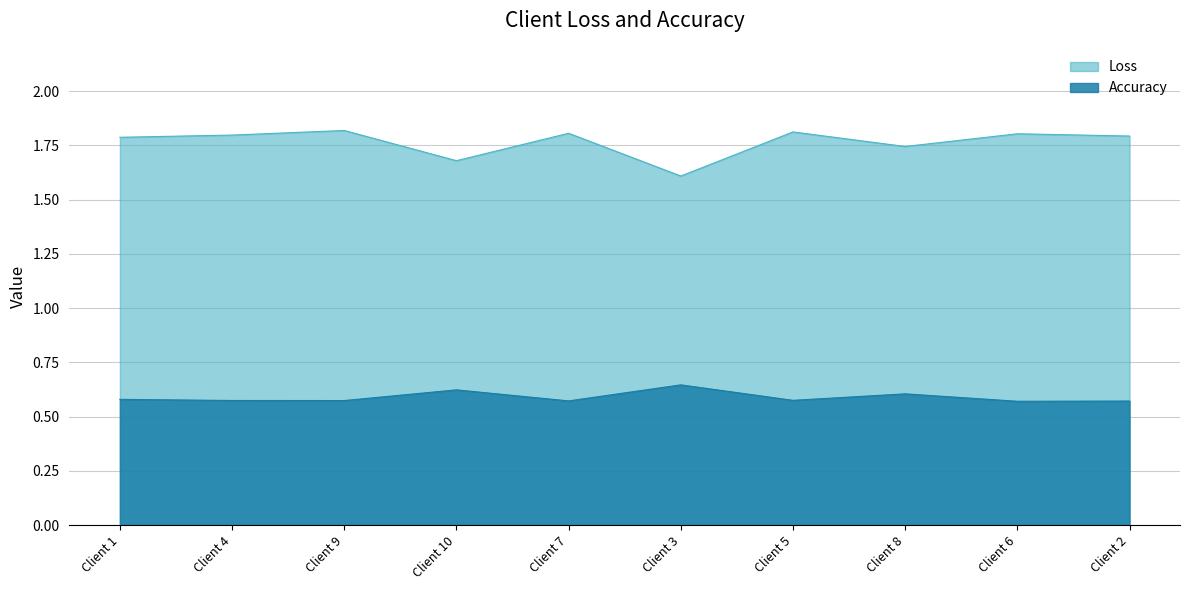

Is the value of Loss at Client 7 greater than the value of Accuracy at Client 5?

Yes